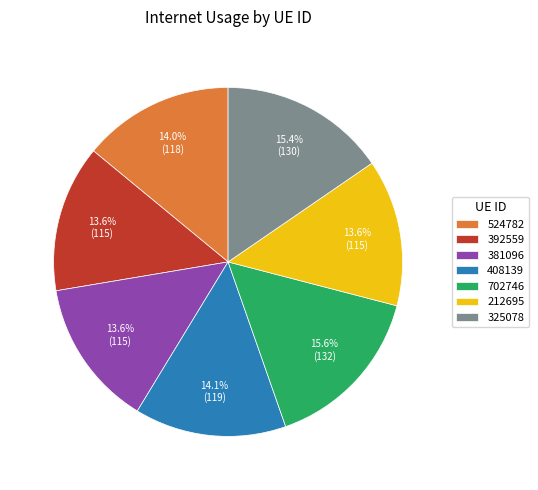

To the nearest percent, what is the difference between the 392559 and 325078 slice percentages?

2%